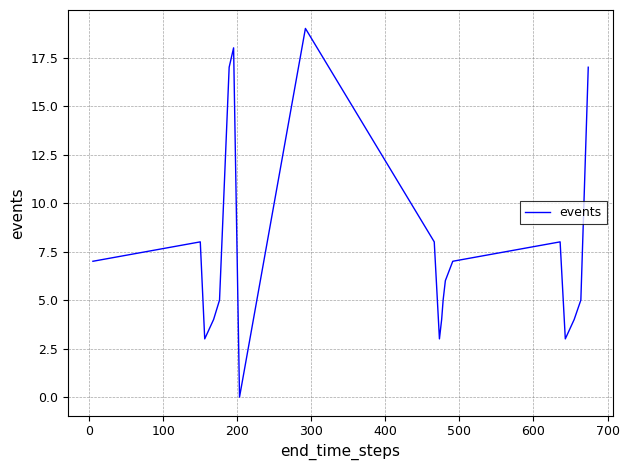

What is the difference between the maximum and minimum values?

19